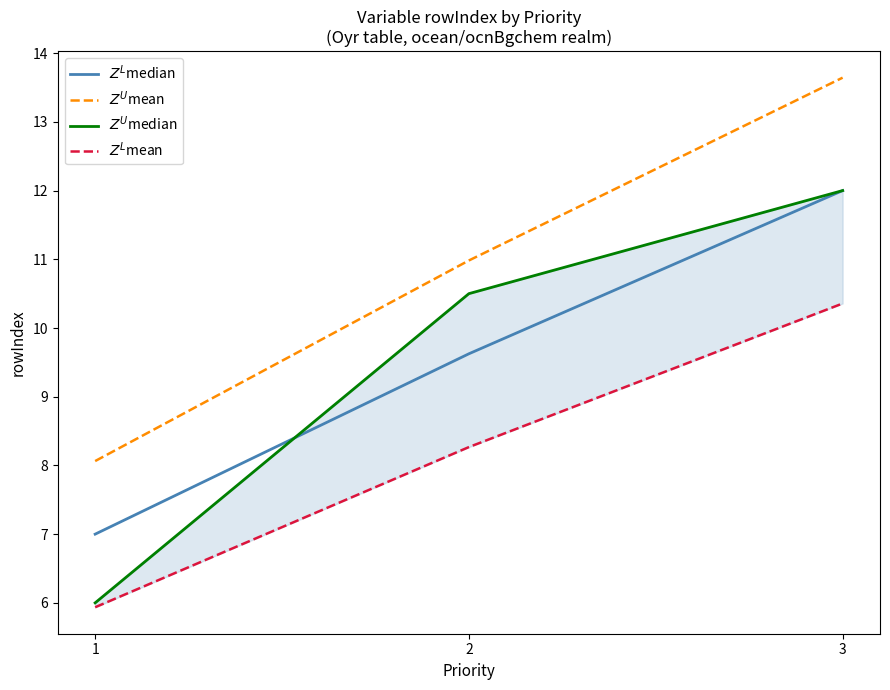

Where does the $Z^L$median series first go above 9?

2